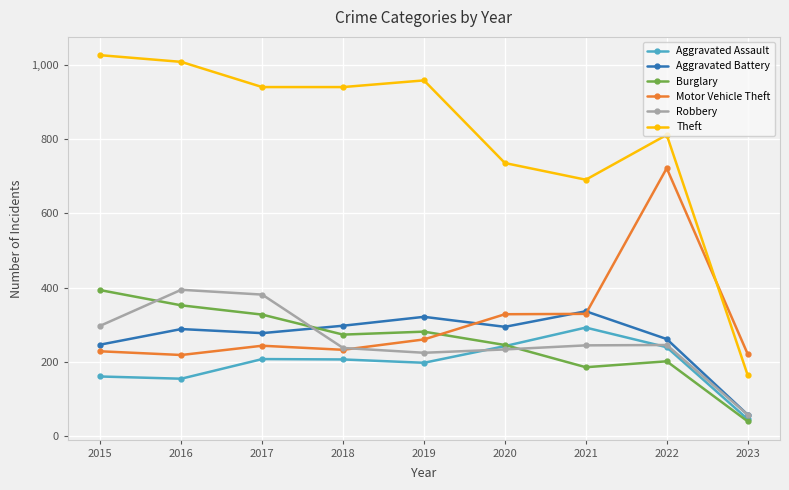

Which series has the widest spread of values?

Theft